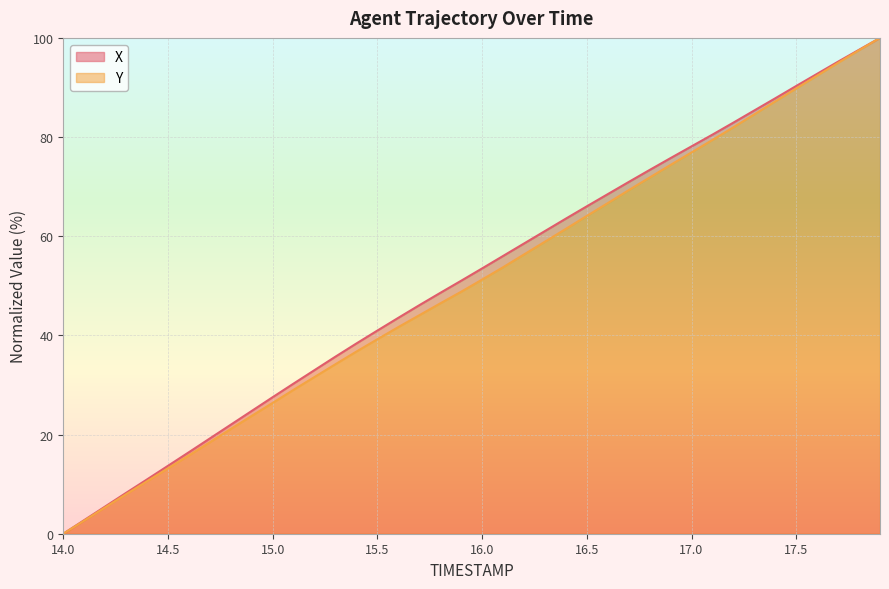

The value of X at 17.7 is 59.7. True or false?

False